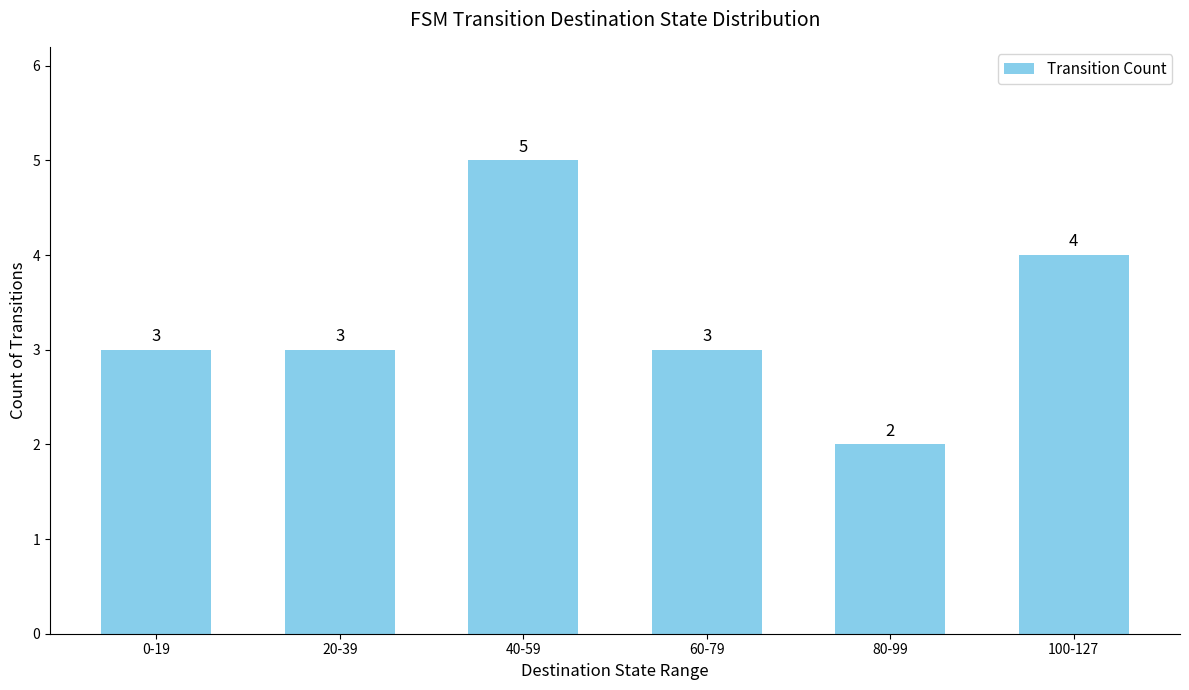

How many categories are shown in the chart?

6